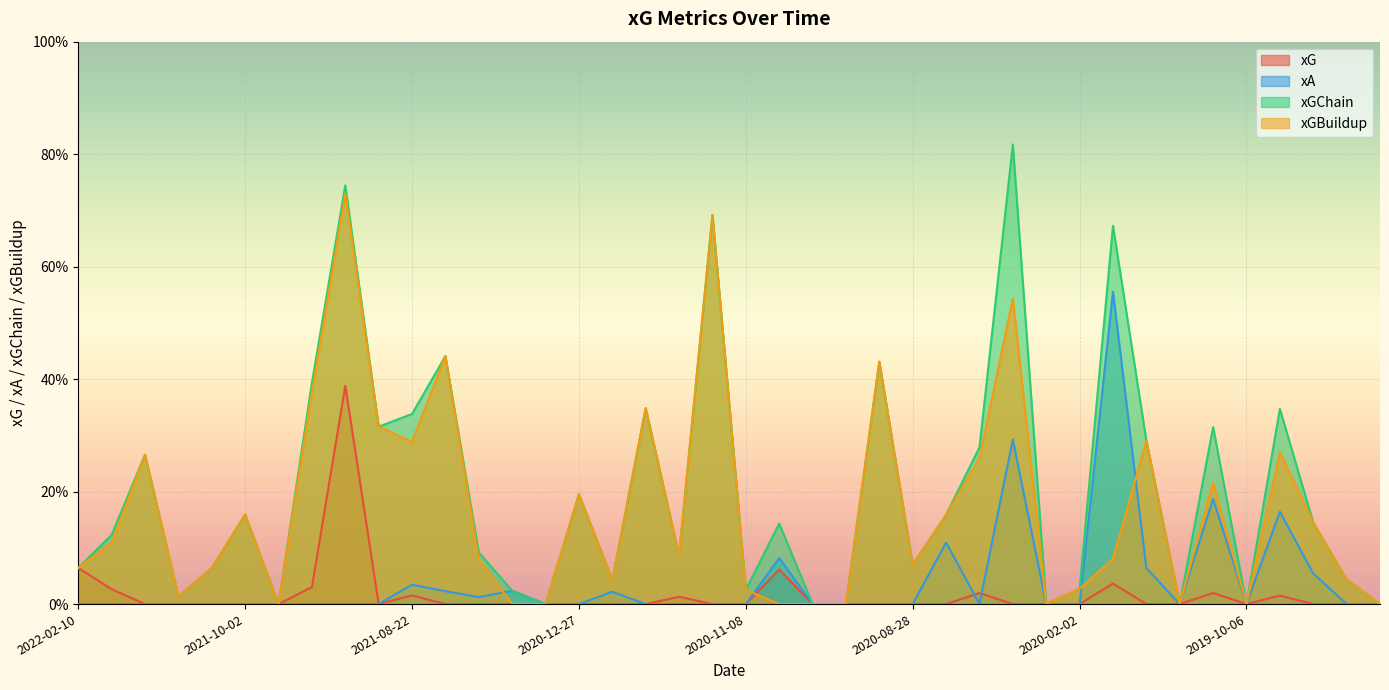

How many lines are shown in the chart?

4